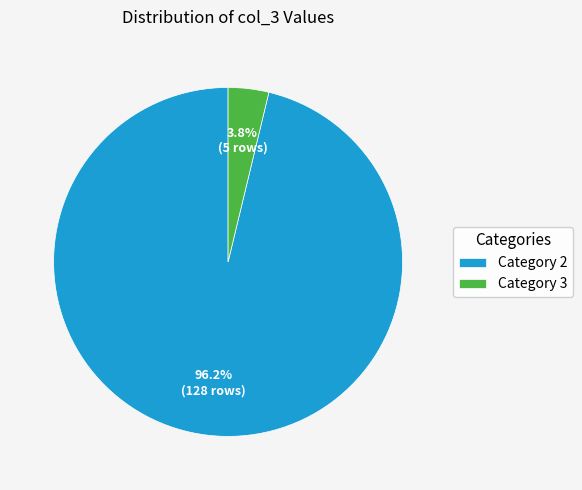

What portion of the pie excludes Category 2?

3.8%